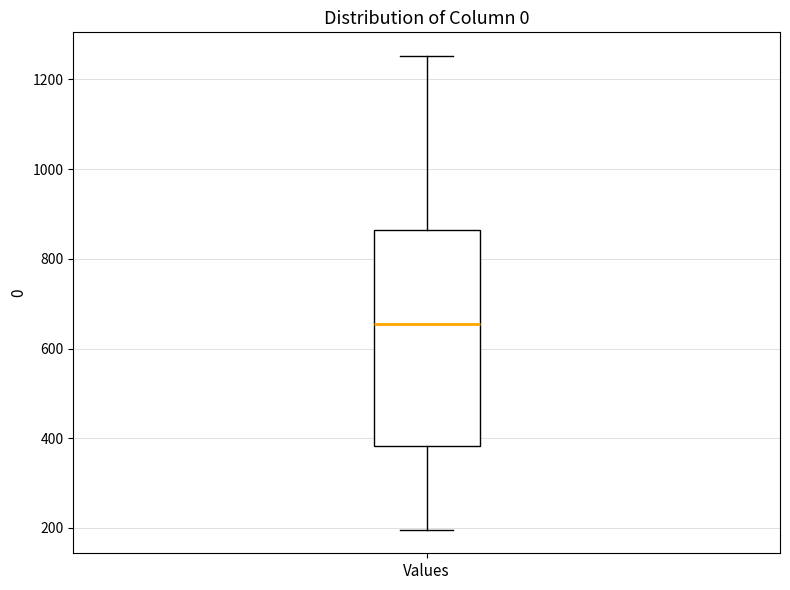

Read this box plot against the y-axis: the position of the median line, the range covered by the box, and the ends of both whiskers. The values are not printed on the chart, so give them approximately, as read against the axis.

median 660, box 380 to 860, whiskers 200 to 1260